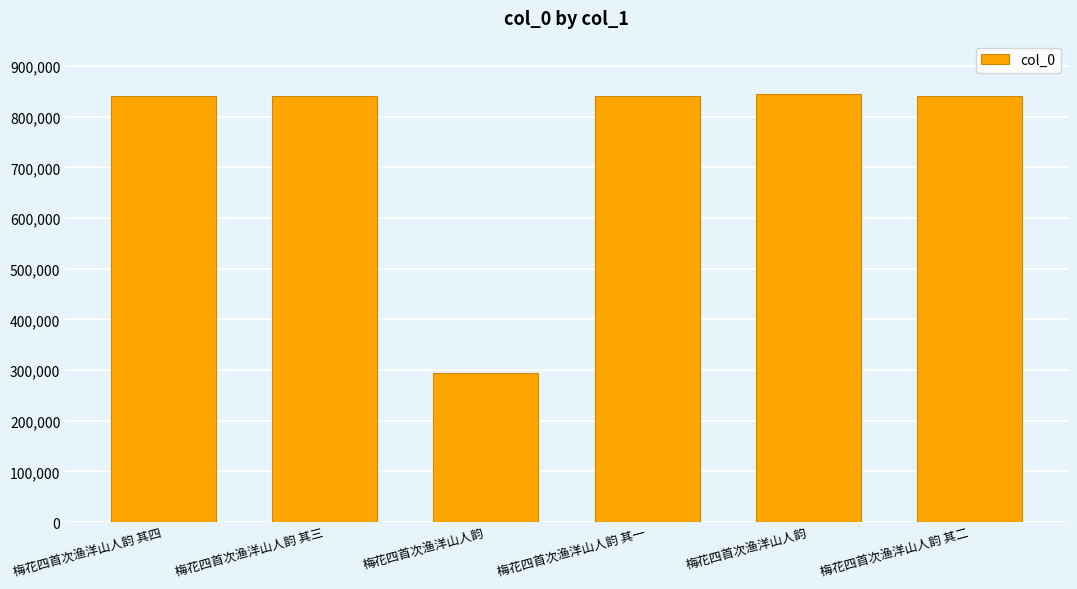

Which category has the highest value across all series?

梅花四首次渔洋山人韵